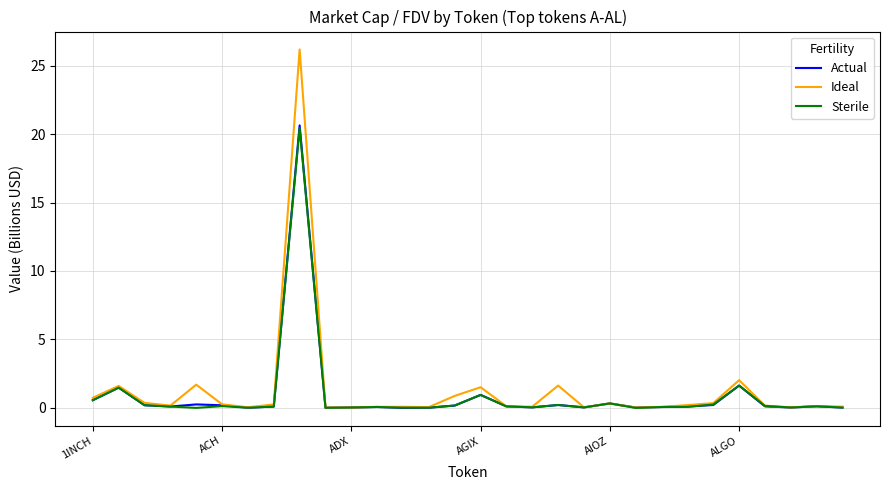

Which series has the largest range (max minus min)?

Ideal